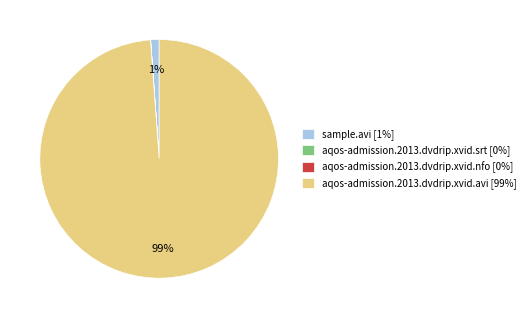

Is it true that sample.avi [1%] is 1% of the pie?

True